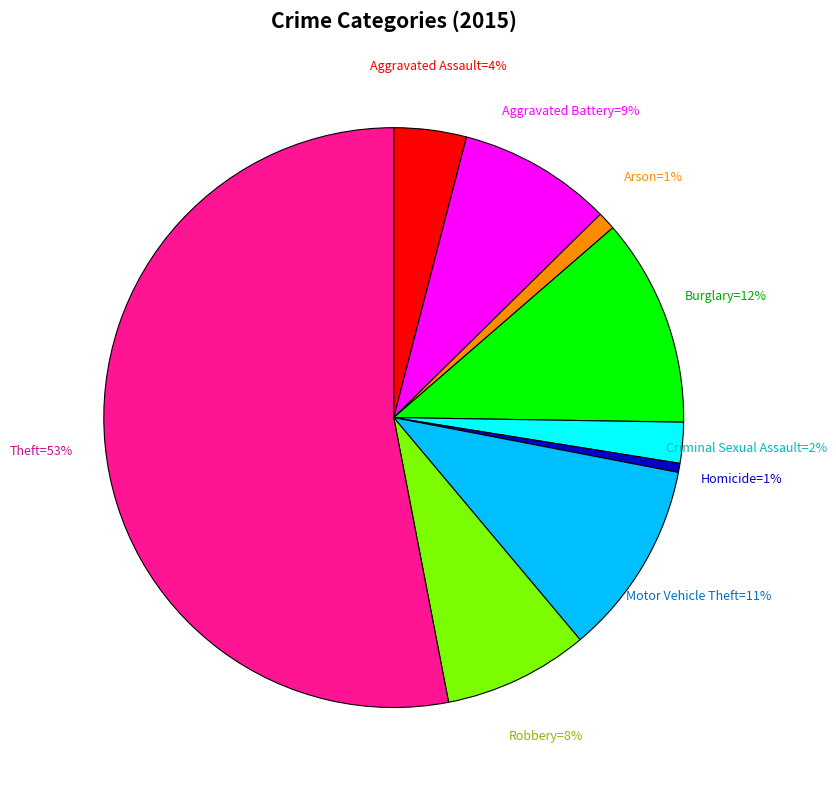

To the nearest percent, what is the average slice percentage?

11%